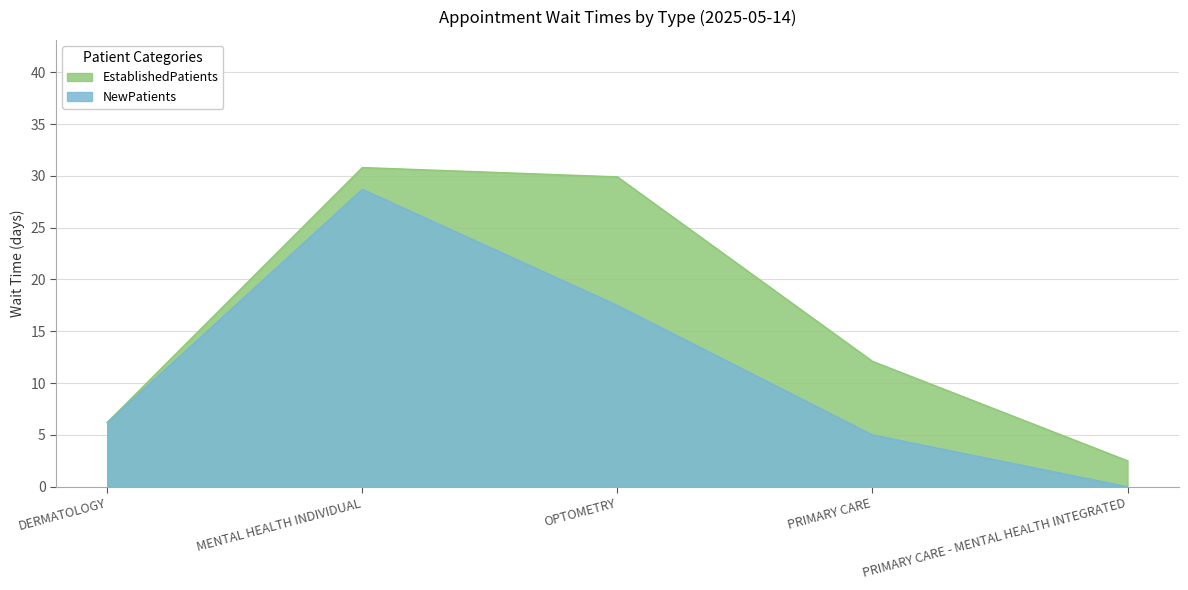

List the labels in order of value, largest first.

MENTAL HEALTH INDIVIDUAL, OPTOMETRY, DERMATOLOGY, PRIMARY CARE, PRIMARY CARE - MENTAL HEALTH INTEGRATED